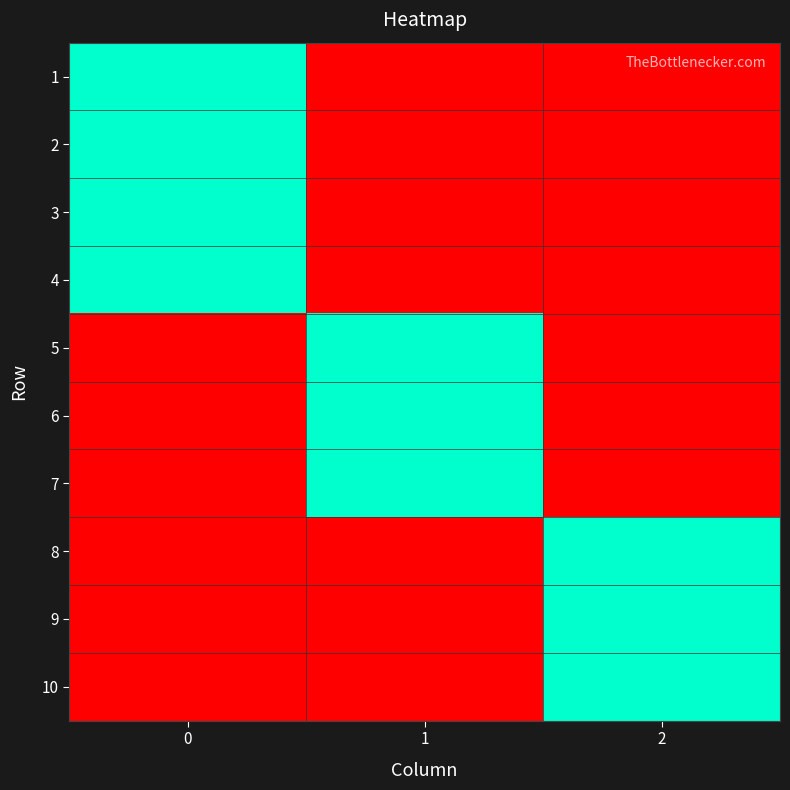

Reading right to left, list all the values displayed in this chart.

row_0: 2=0	1=0	0=1
row_1: 2=0	1=0	0=1
row_2: 2=0	1=0	0=1
row_3: 2=0	1=0	0=1
row_4: 2=0	1=1	0=0
row_5: 2=0	1=1	0=0
row_6: 2=0	1=1	0=0
row_7: 2=1	1=0	0=0
row_8: 2=1	1=0	0=0
row_9: 2=1	1=0	0=0